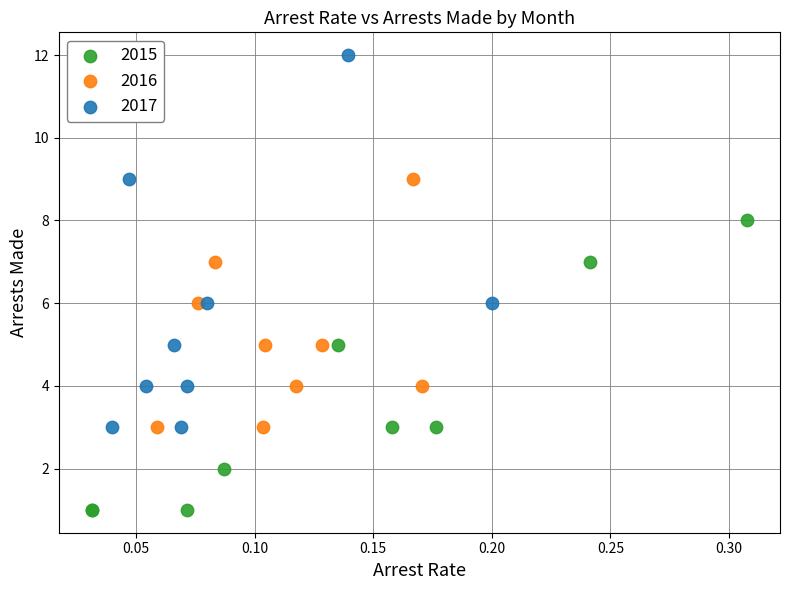

What are all the series names shown in the legend?

2015, 2016, 2017